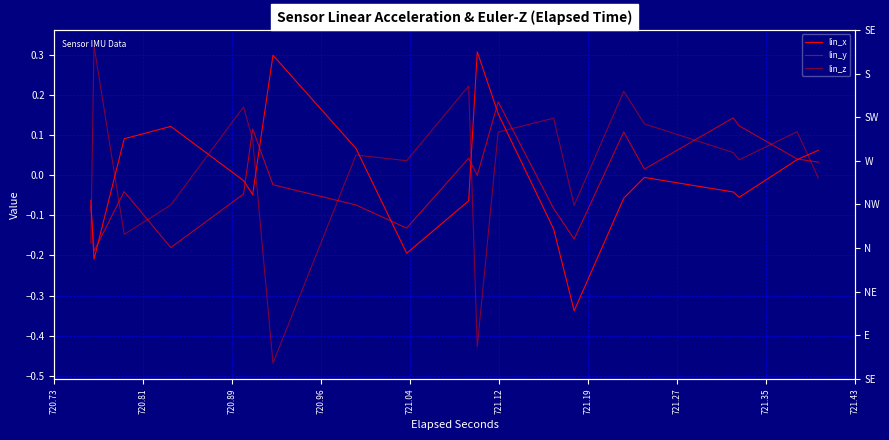

True or false: lin_x has more than 0 points higher than both neighbors.

False